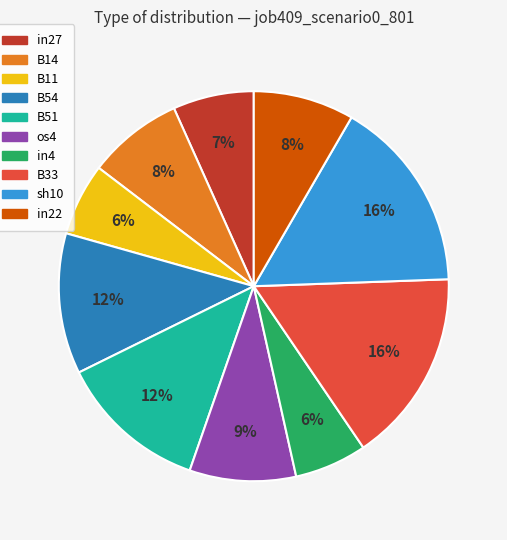

To the nearest percent, what is the average slice percentage?

10%